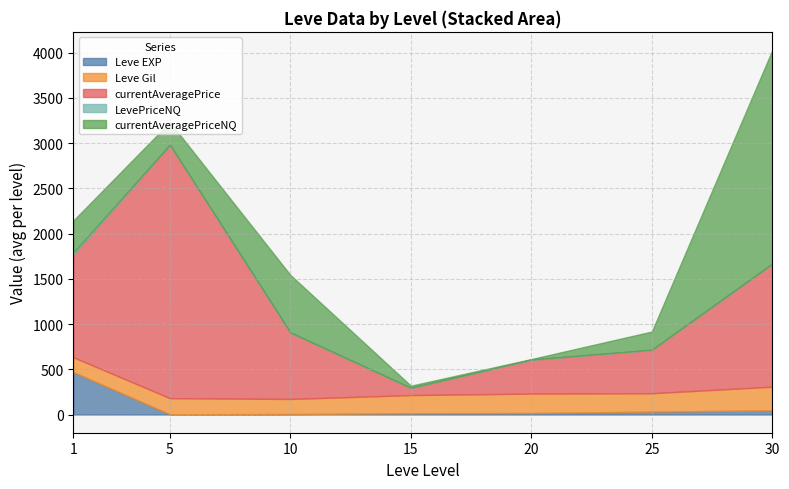

Where is the first local maximum for LevePriceNQ?

25